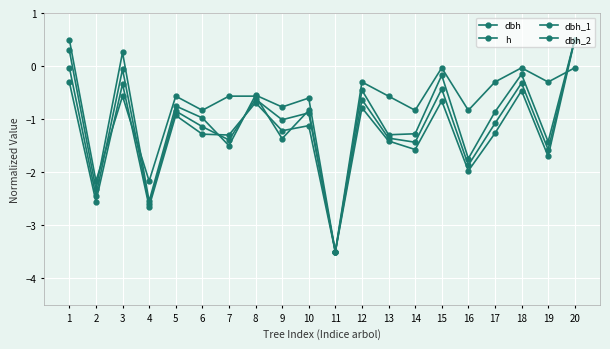

What is the difference between the highest and lowest values at 19?

1.4